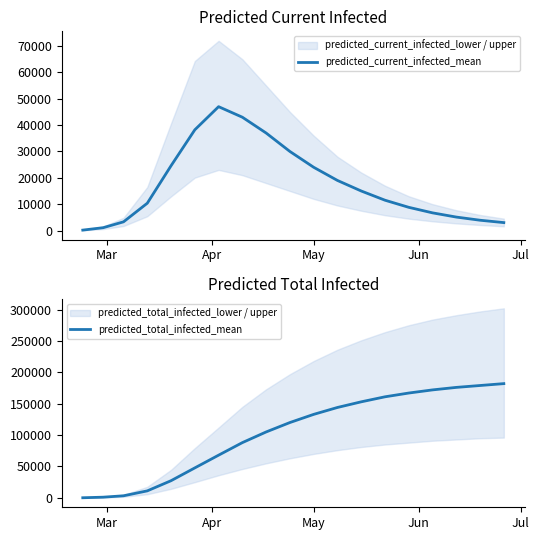

True or false: predicted_current_infected_mean and predicted_total_infected_mean cross at least once.

False